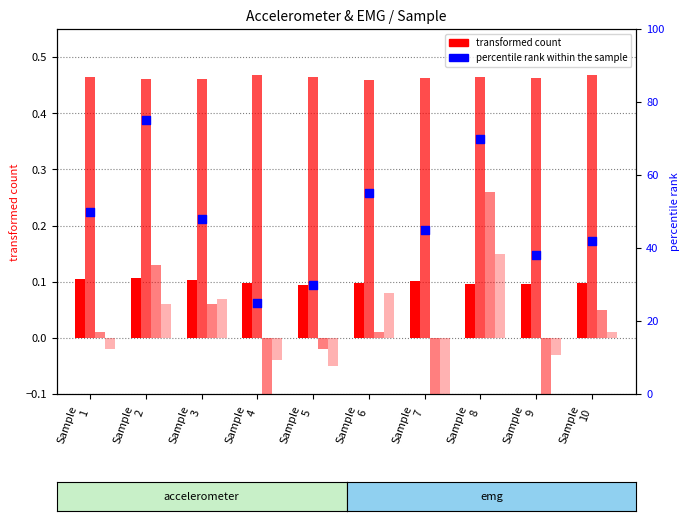

At how many categories does at least one series exceed 7?

10